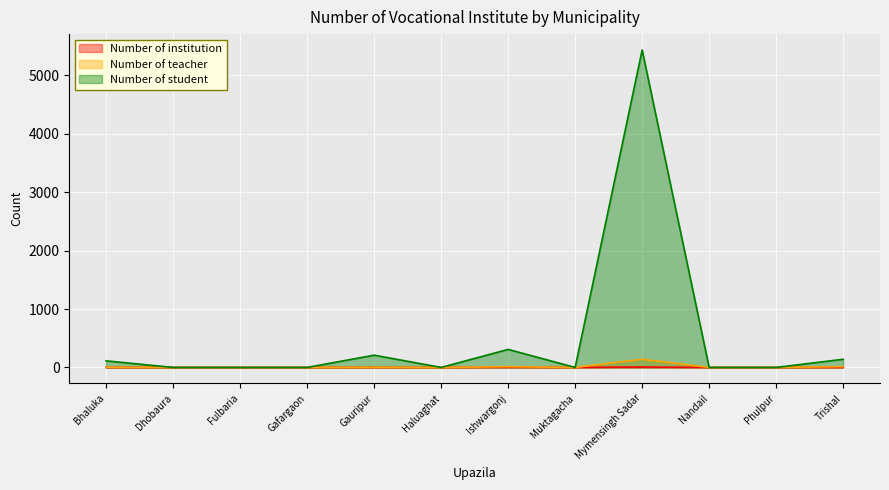

Reading right to left, what are all the values shown in this chart?

Number of institution: Trishal=1	Phulpur=0	Nandail=0	Mymensingh Sadar=7	Muktagacha=0	Ishwargonj=3	Haluaghat=0	Gauripur=1	Gafargaon=0	Fulbaria=0	Dhobaura=0	Bhaluka=1
Number of teacher: Trishal=13	Phulpur=0	Nandail=0	Mymensingh Sadar=140	Muktagacha=0	Ishwargonj=12	Haluaghat=0	Gauripur=2	Gafargaon=0	Fulbaria=0	Dhobaura=0	Bhaluka=4
Number of student: Trishal=140	Phulpur=0	Nandail=0	Mymensingh Sadar=5437	Muktagacha=0	Ishwargonj=309	Haluaghat=0	Gauripur=210	Gafargaon=0	Fulbaria=0	Dhobaura=0	Bhaluka=113